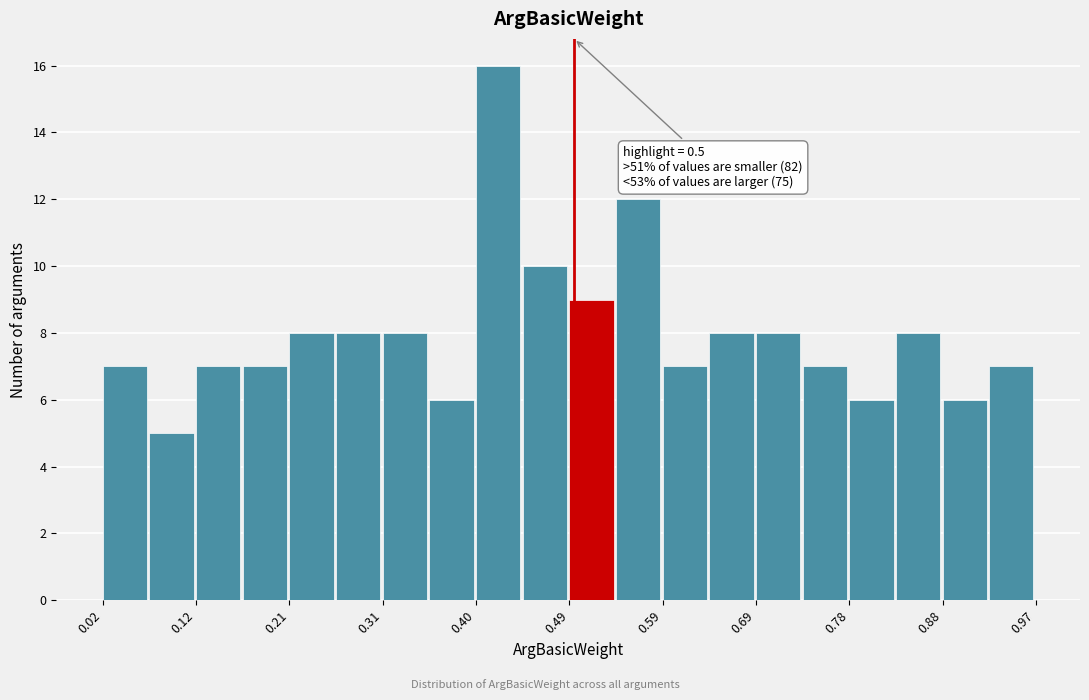

Over which range of the x-axis is the bar tallest?

0.40 to 0.45